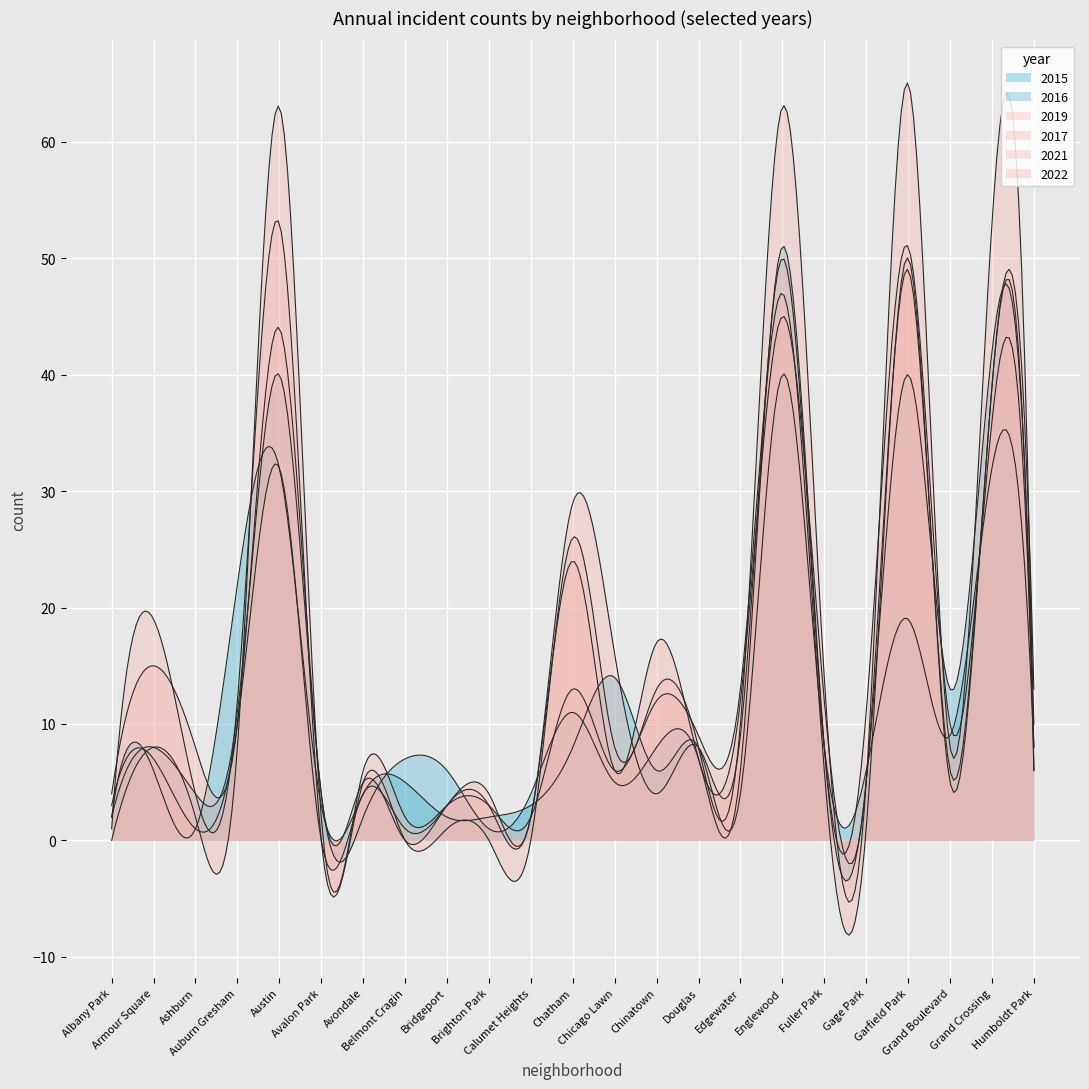

How many data points in 2021 are less than 6?

9